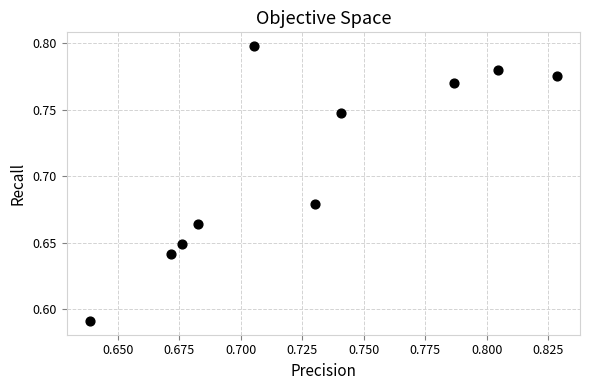

Count the number of points in this scatter plot.

10